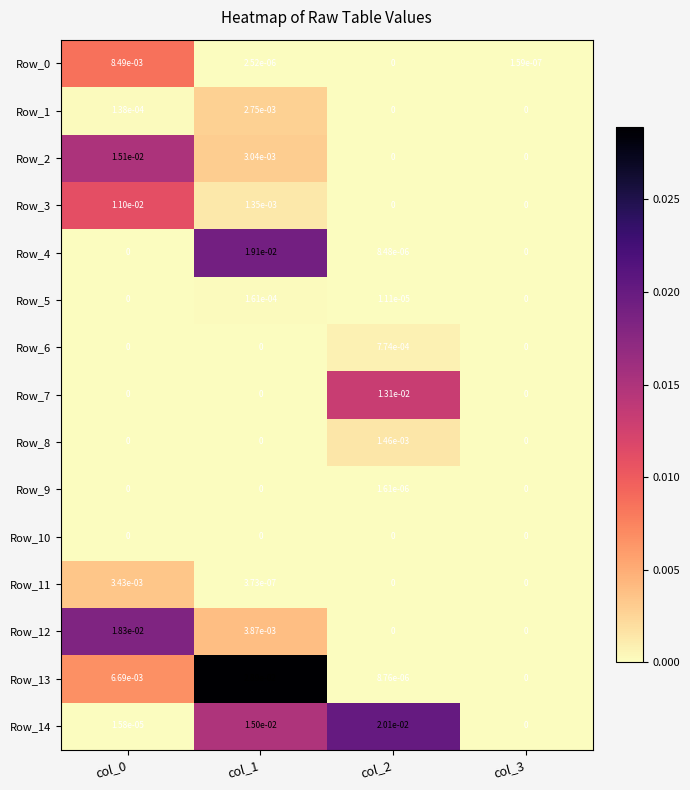

Is it true that Row_5 equals 0.0 at col_2?

True